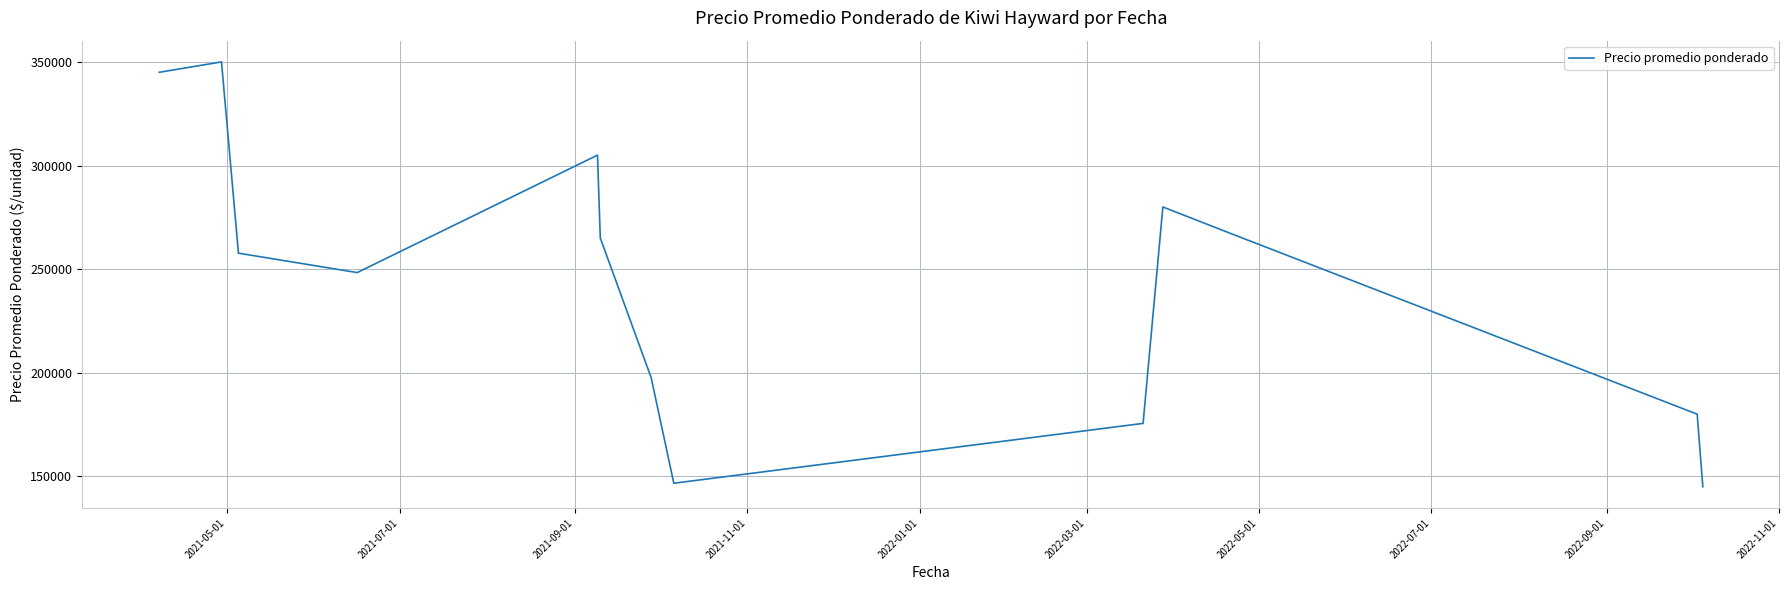

What is the minimum value shown in the chart?

145000.0